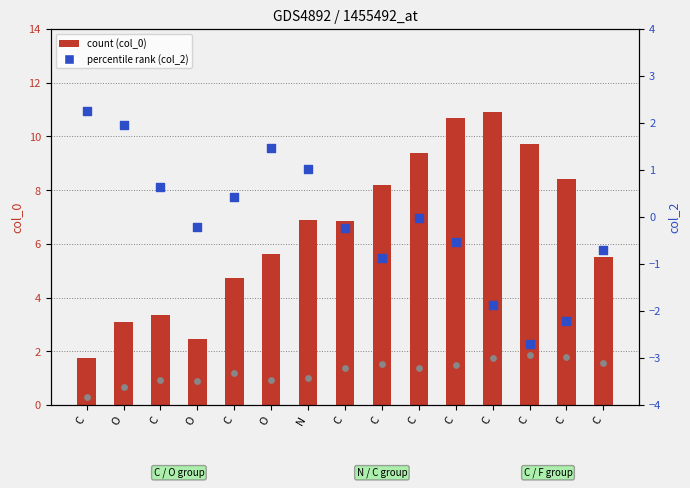

Is the value of col_1 (abs) at C greater than the value of col_2 (percentile rank) at C?

No